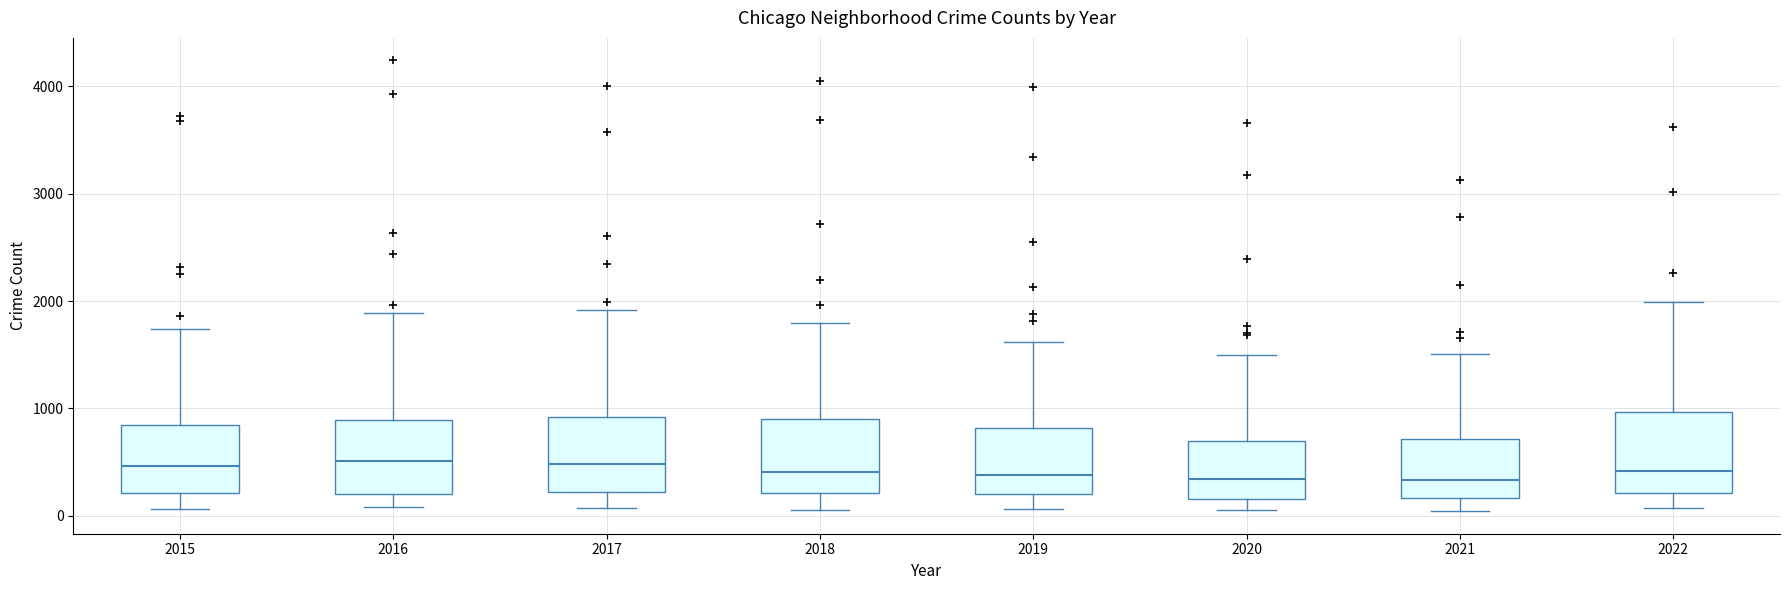

Where is the lower edge of the box at x = 2018 on the y-axis? The values are not printed on the chart, so give them approximately, as read against the axis.

200